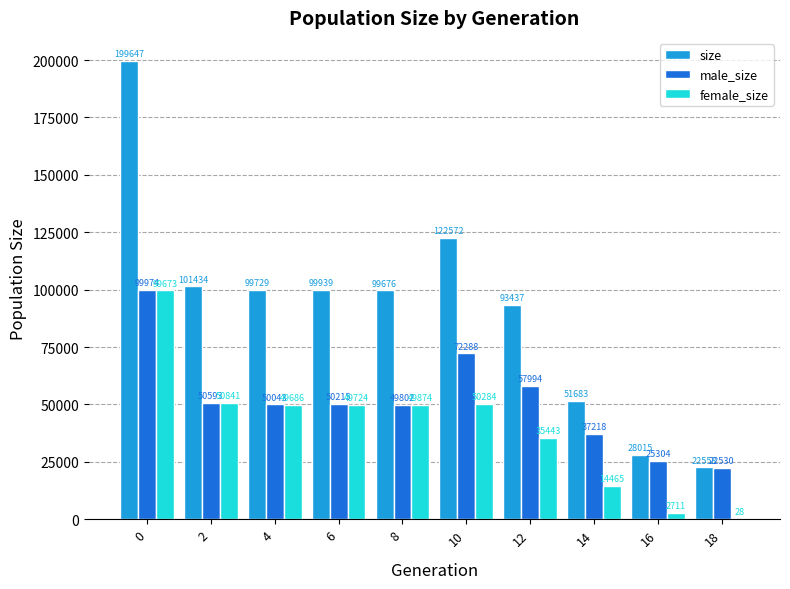

The value of male_size at 6 is 75544. True or false?

False